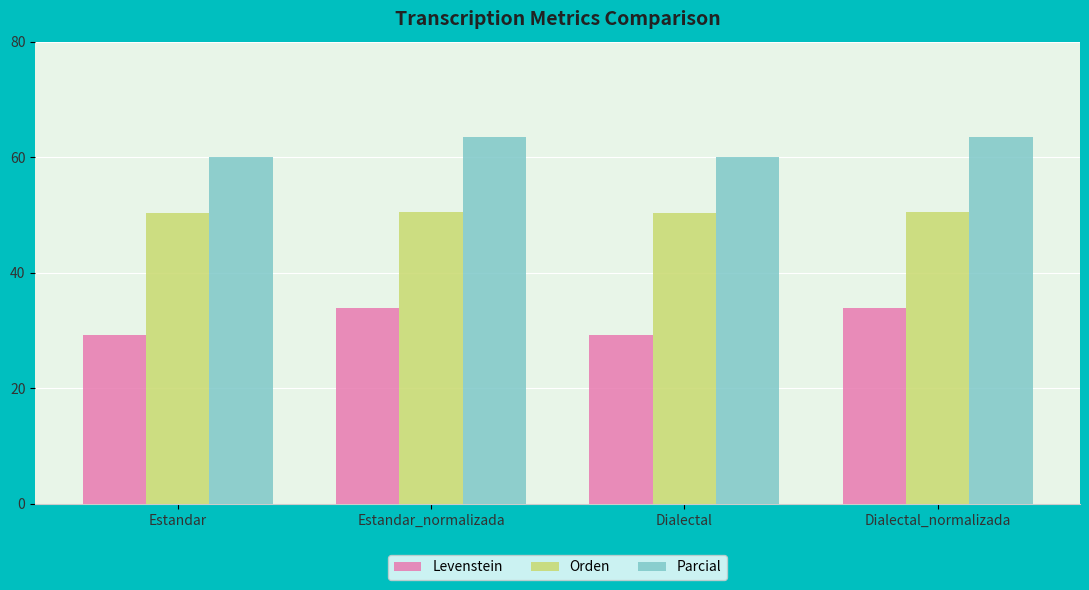

At how many categories does at least one series exceed 56?

4